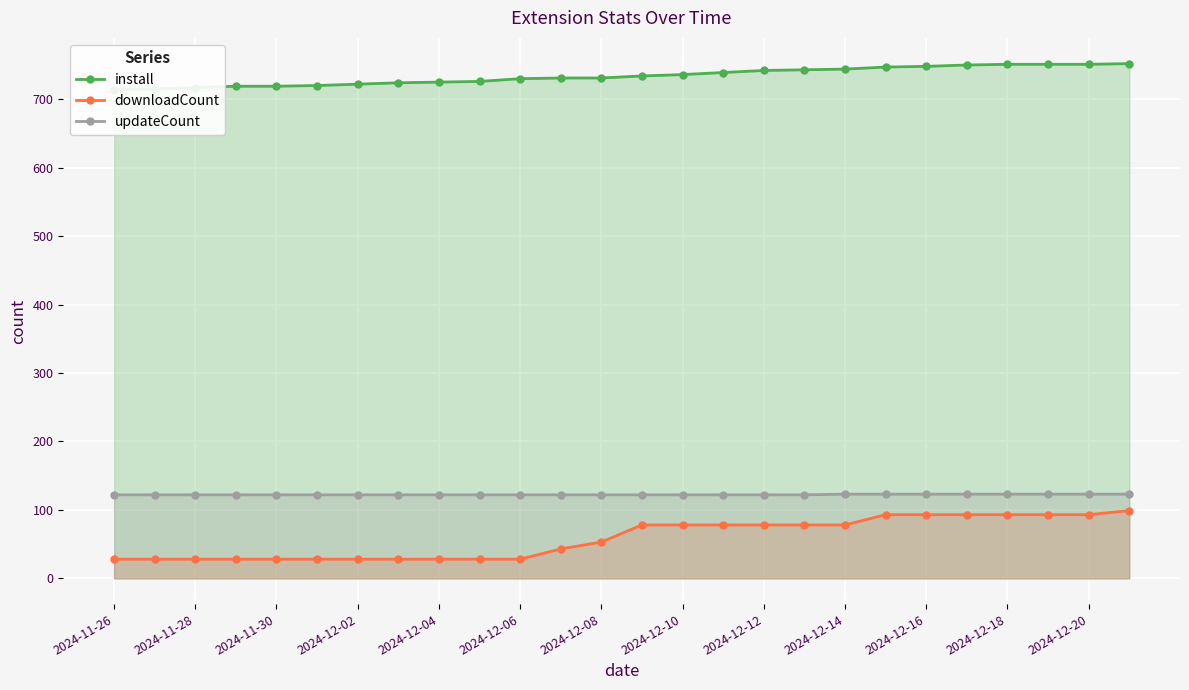

What is the total value across all series at 21?

966